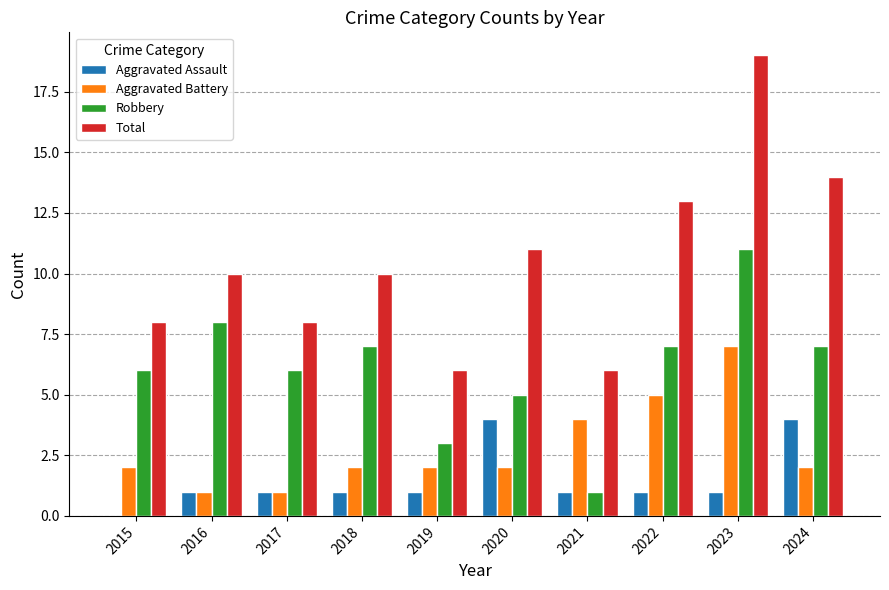

Count the number of categories in the chart.

10